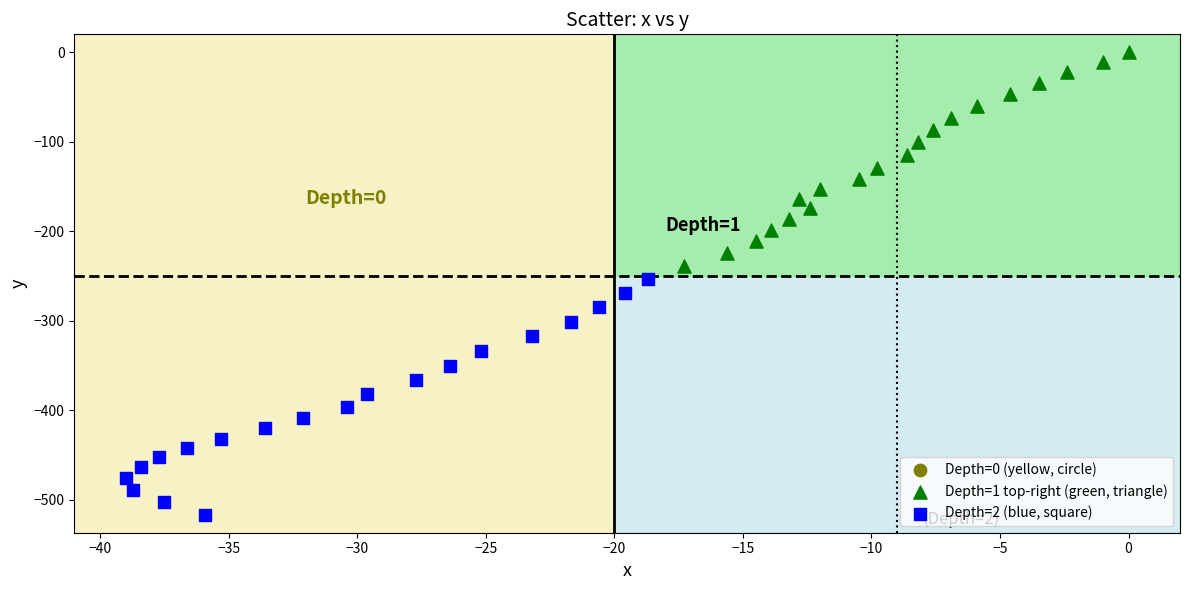

Which series contains the lowest Y value?

Depth=2 (blue, square)